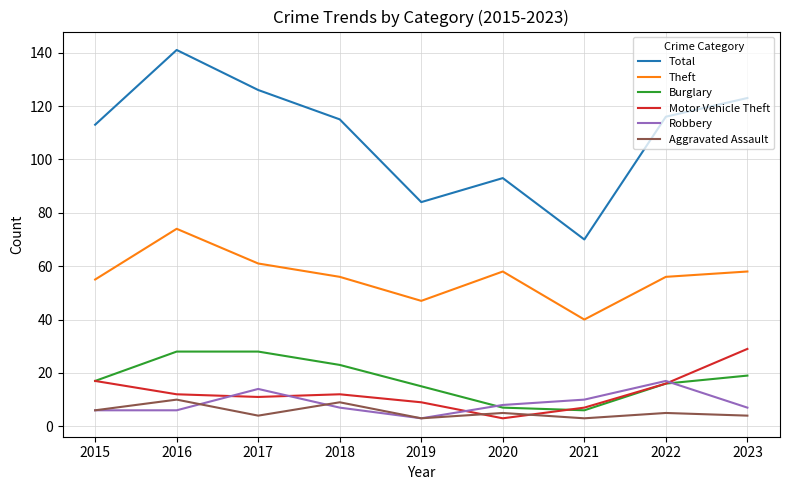

True or false: Total and Motor Vehicle Theft intersect in this chart.

False